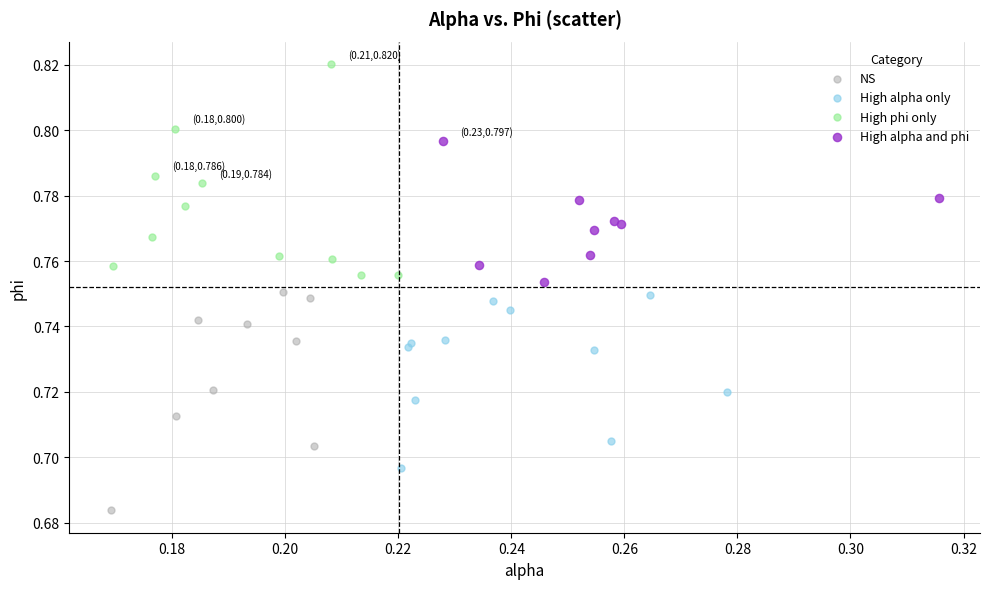

Which series contains the lowest Y value?

NS